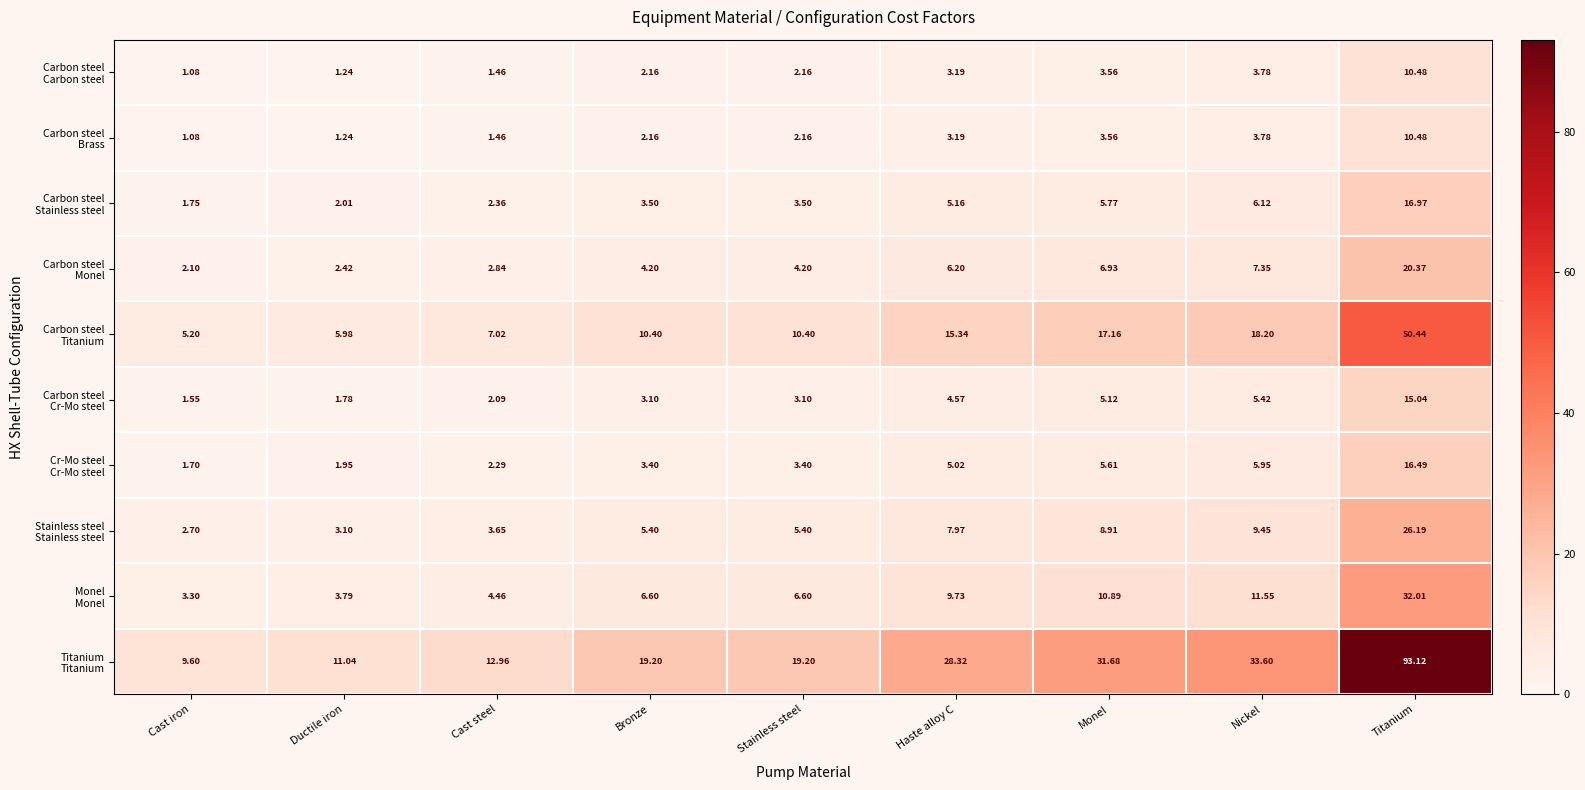

At which category is the sum across all series the highest?

Titanium